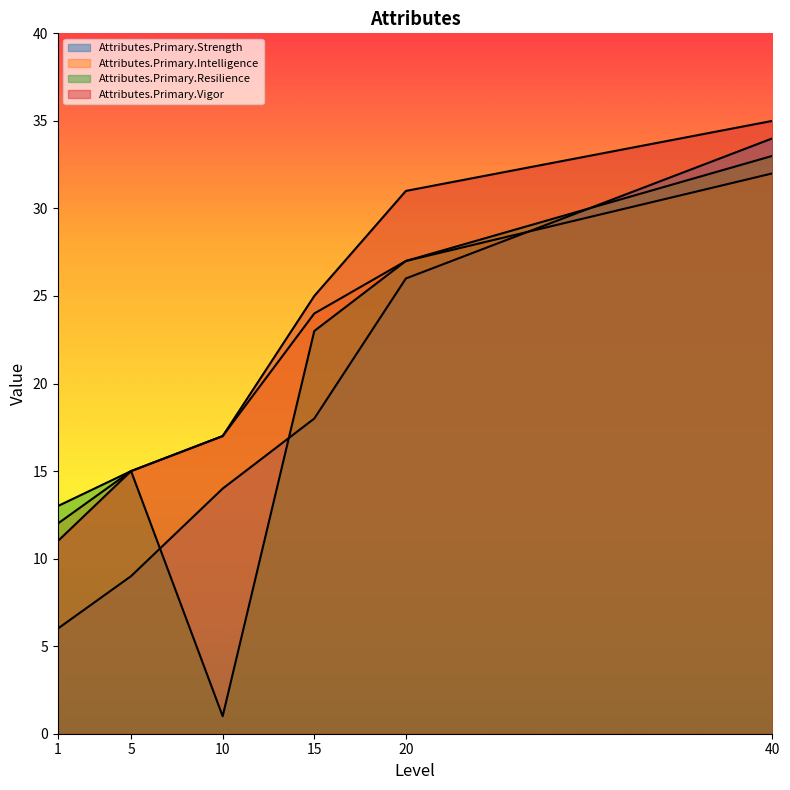

What is the average value of the Attributes.Primary.Resilience series?

20